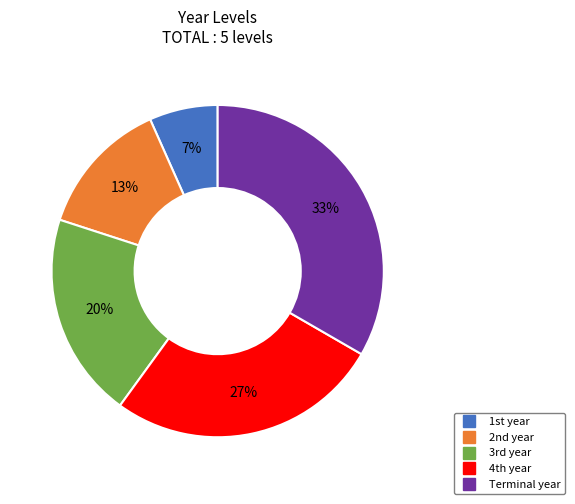

Is there a majority slice in this chart?

No